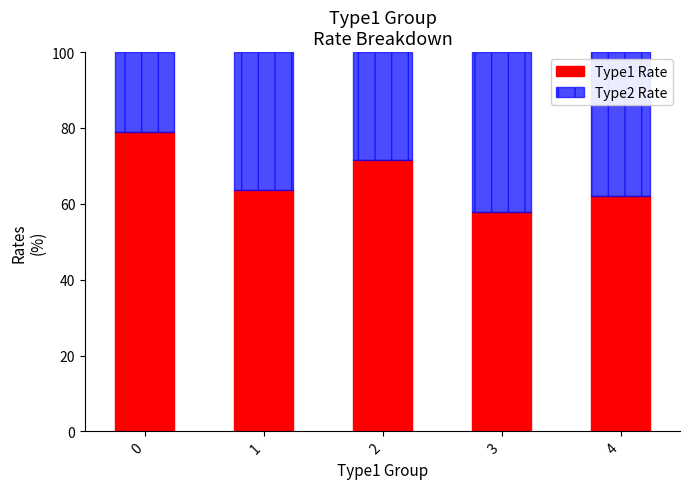

What is the maximum value for Type1 Rate?

78.9